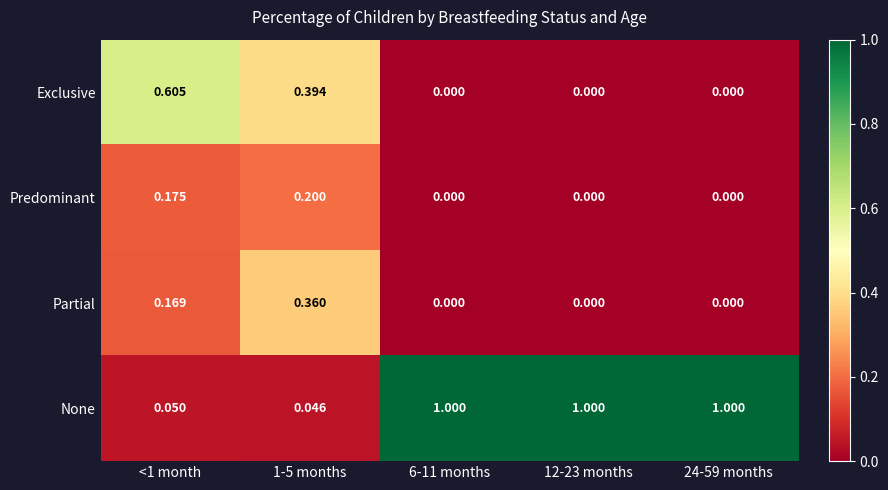

List the series in order of their peak value, highest first.

None, Exclusive, Partial, Predominant